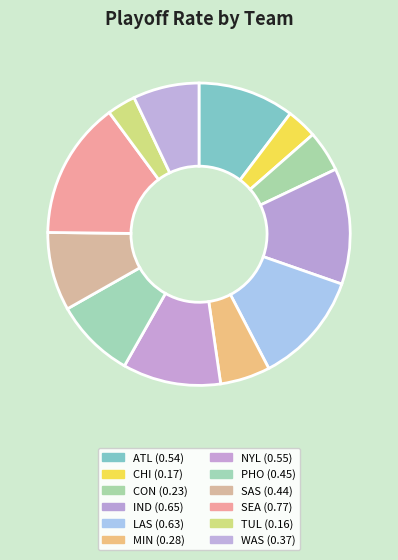

Is it true that SEA is 29% of the pie?

False